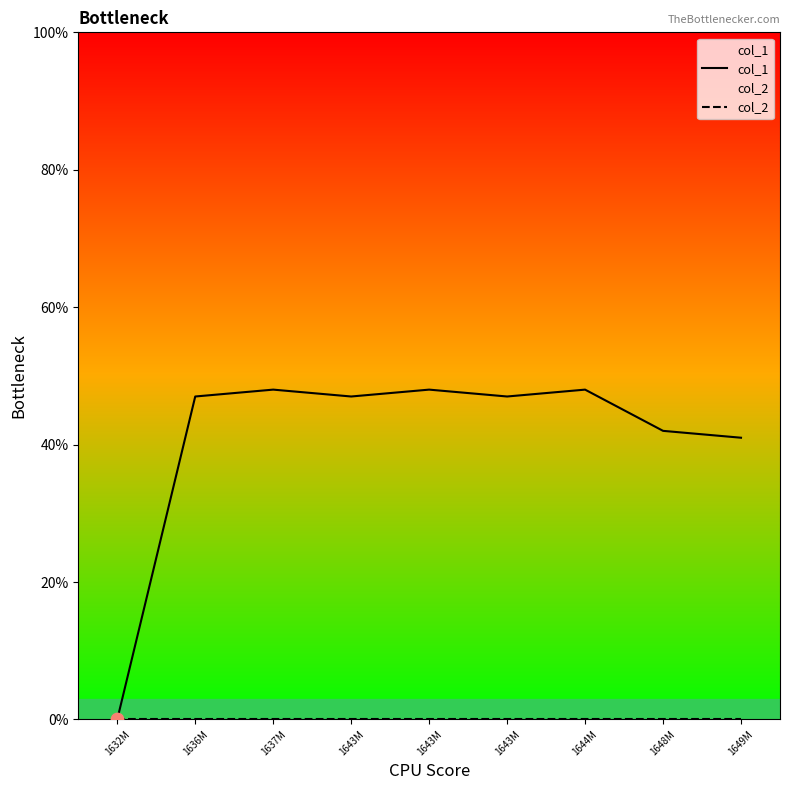

At how many categories does at least one series exceed 16?

8